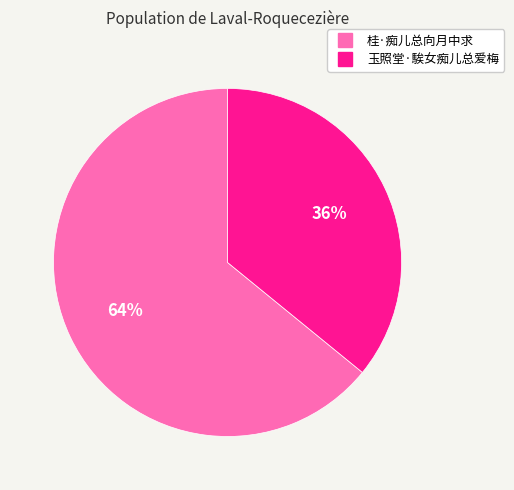

To the nearest percent, what is the combined percentage of 玉照堂·騃女痴儿总爱梅 and 桂·痴儿总向月中求?

100%